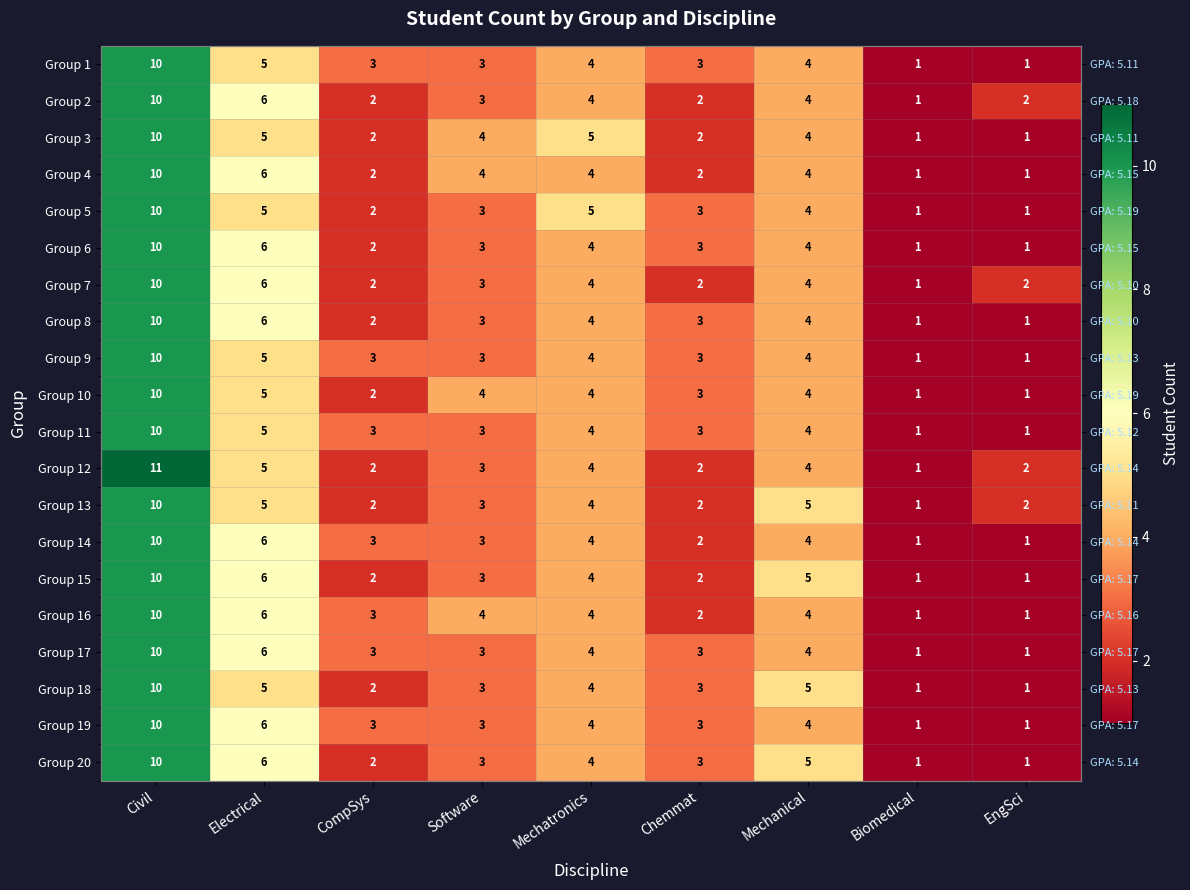

Is it true that Group 5 equals 5 at Mechatronics?

True